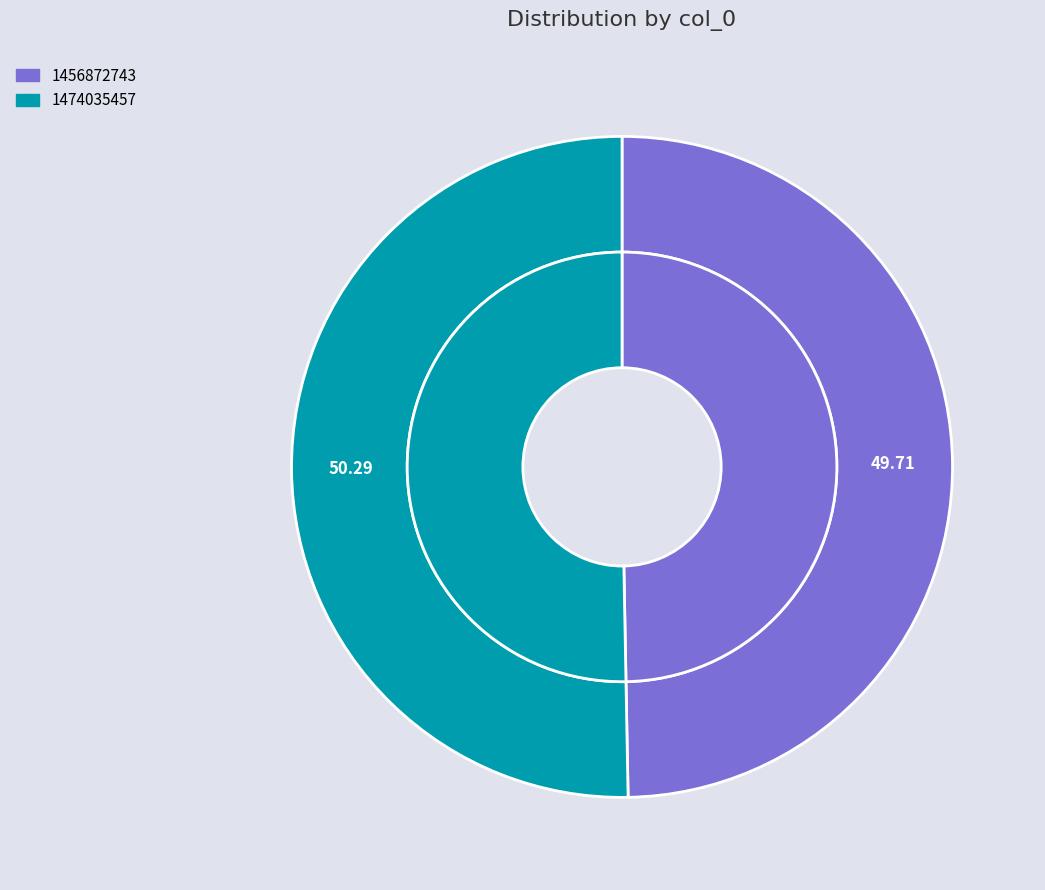

To the nearest percent, what is the combined percentage of 1456872743 and 1474035457?

100%